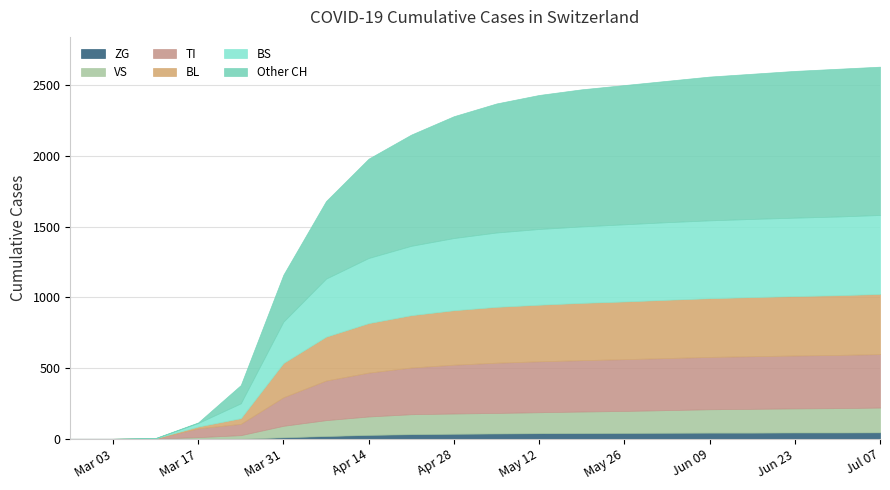

Which series has the largest range (max minus min)?

CH